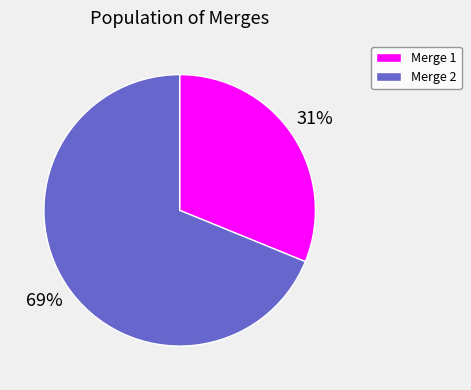

Between Merge 2 and Merge 1, which is larger?

Merge 2